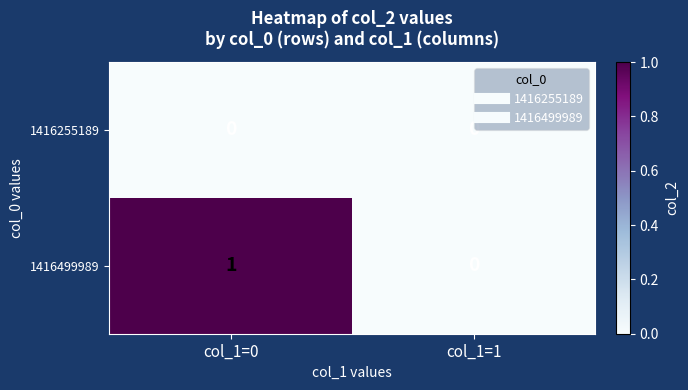

At which category is the sum across all series the highest?

col_1=0